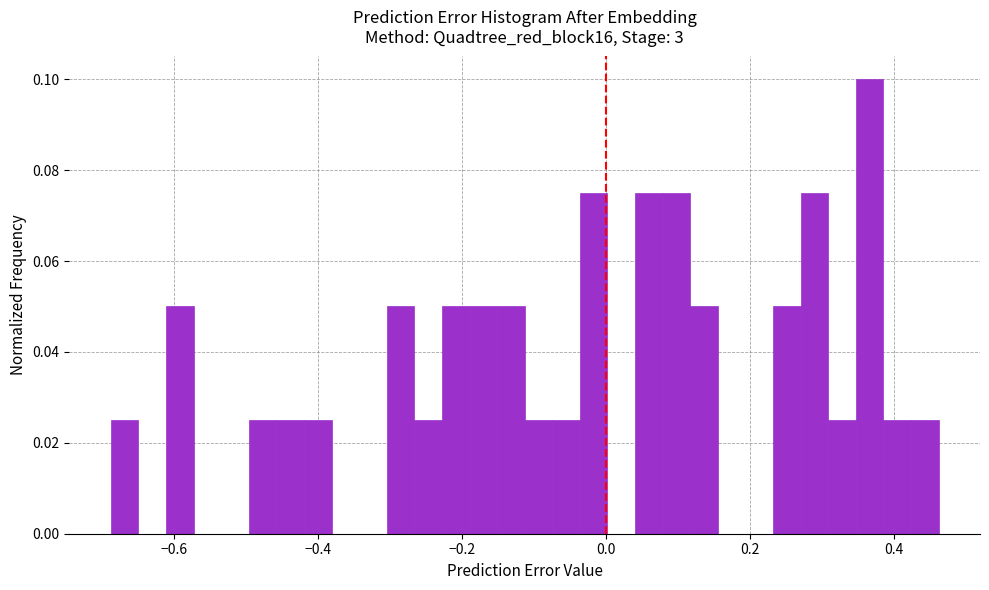

Around what value on the x-axis is the tallest bar? Give the approximate position of its centre, as read against the axis.

0.36